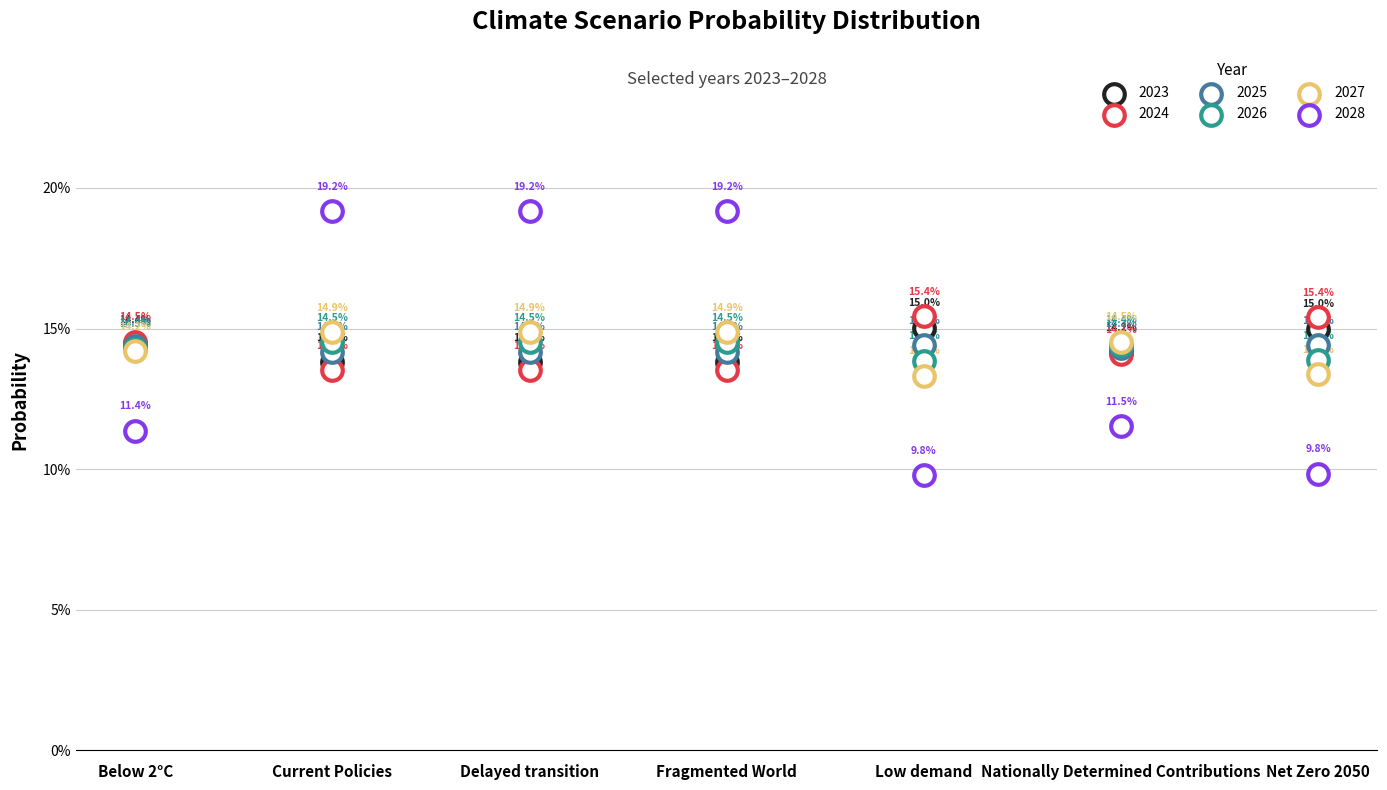

Which series reaches the maximum Y coordinate?

2028